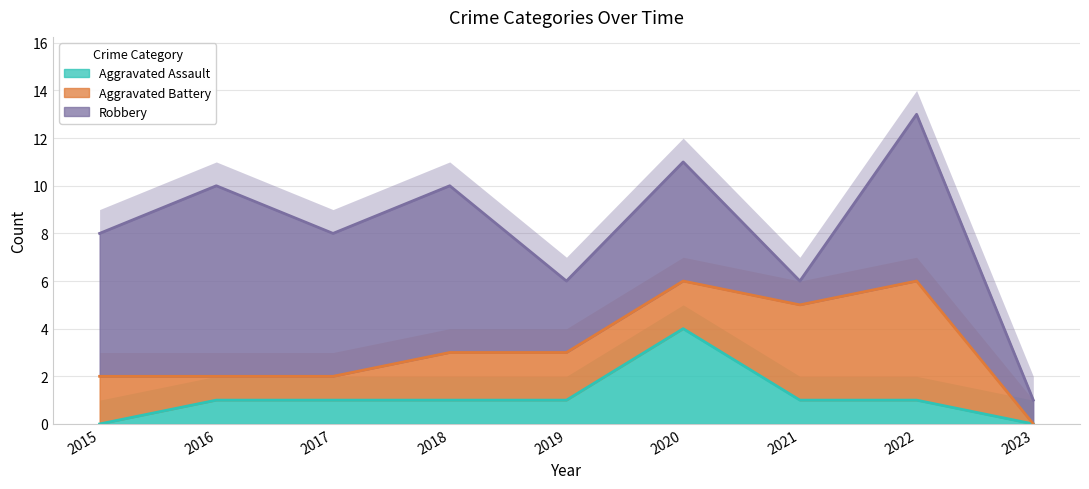

At which category is the sum across all series the highest?

2022